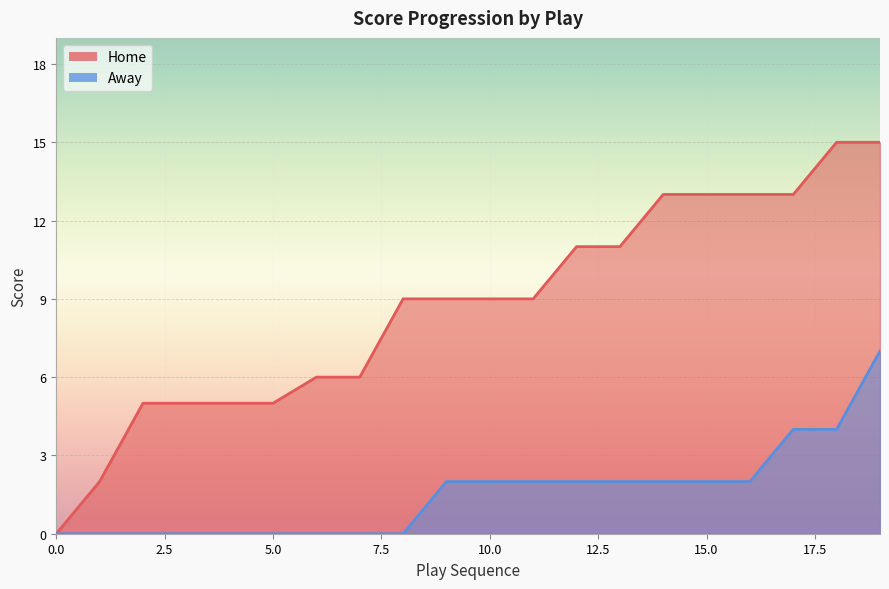

What is the highest value of the Away series?

7